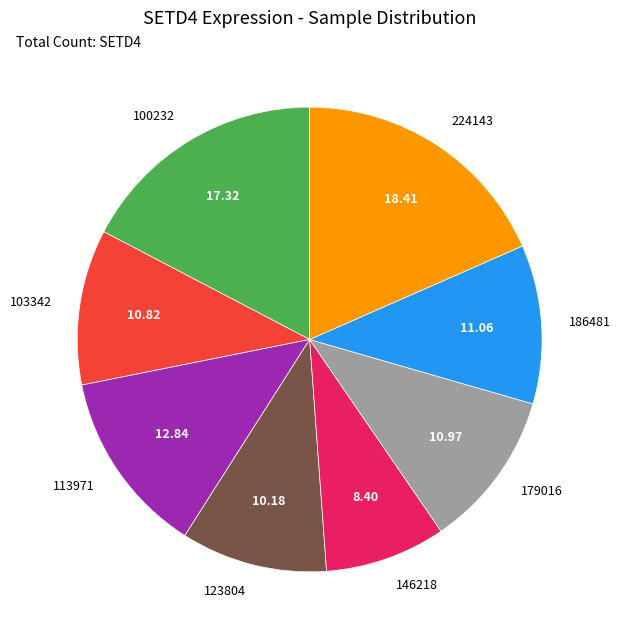

Which category has the biggest portion of the pie?

224143